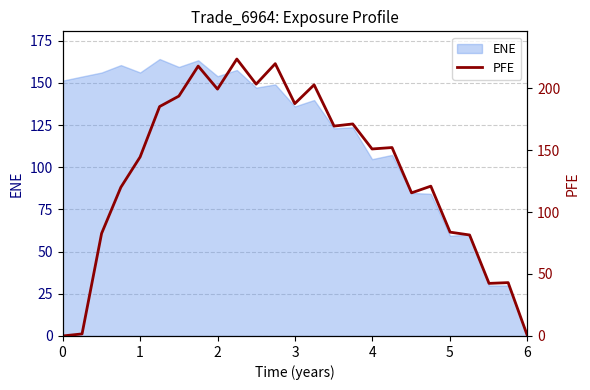

The chart shows a value of 0.0 at 0. True or false?

True